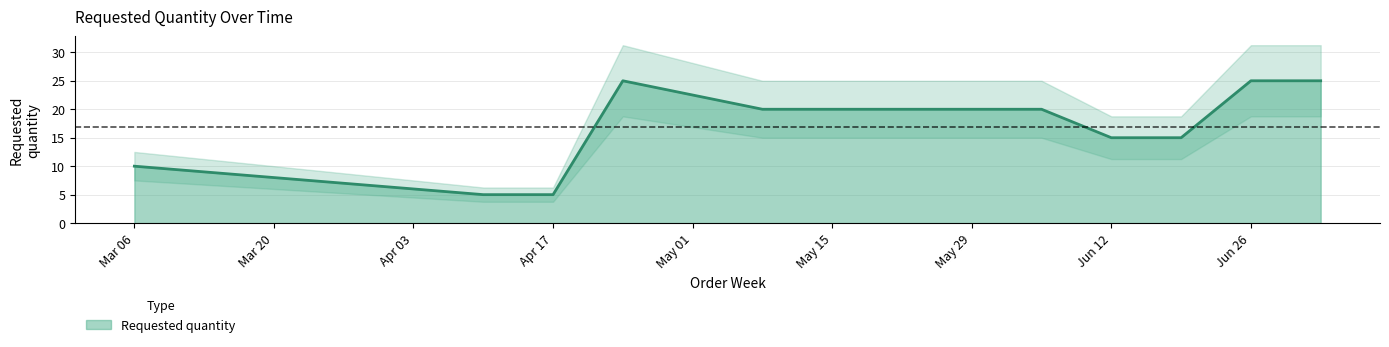

What is the highest value of the Requested quantity series?

25